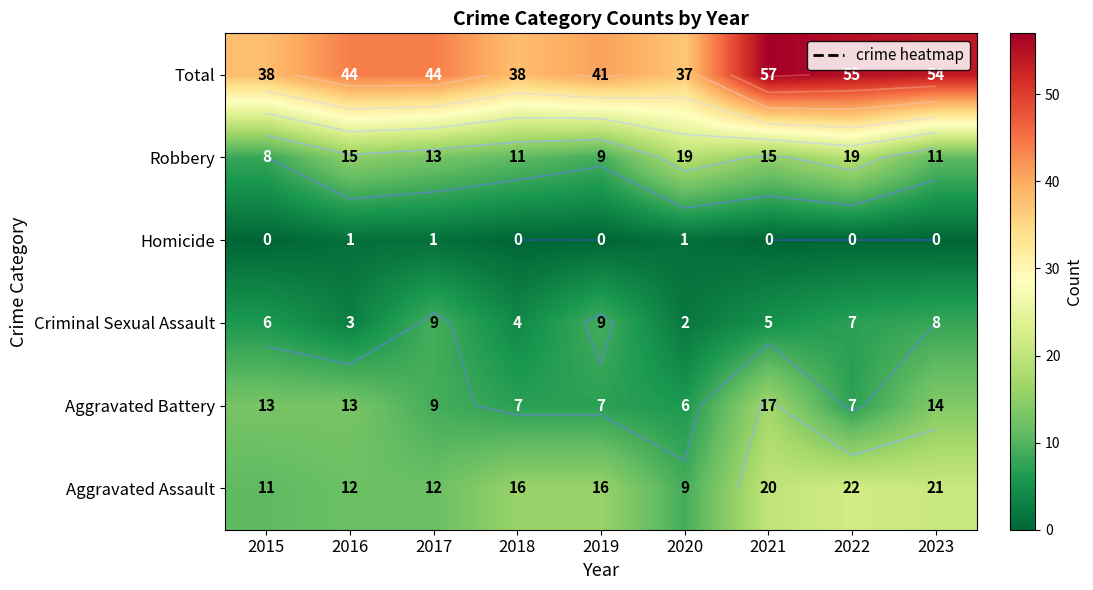

What is the difference between the maximum and minimum values in the Criminal Sexual Assault series?

7